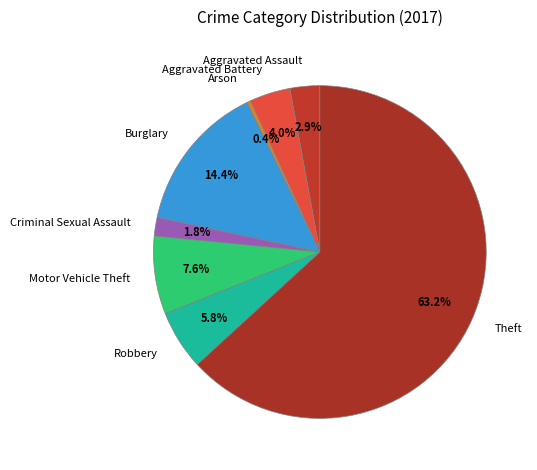

How many slices are in this pie chart?

8